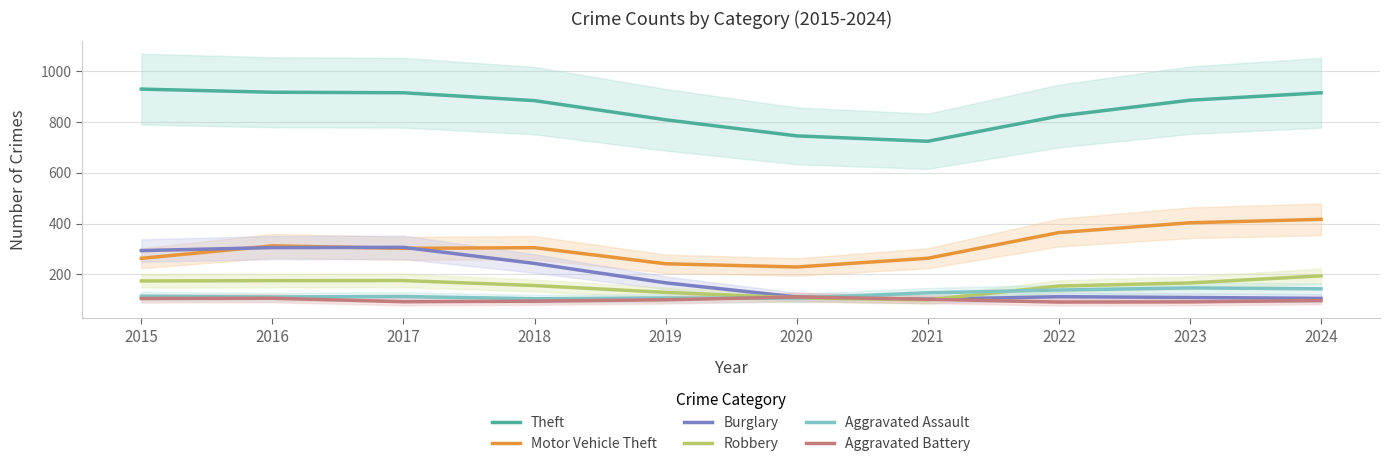

Which category has the lowest value in the Aggravated Assault series?

2018